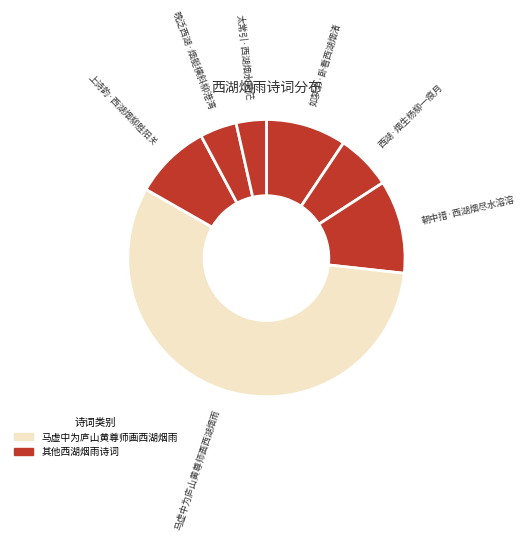

The 西湖·烟生杨柳一痕月 slice represents 1% of the pie. True or false?

False